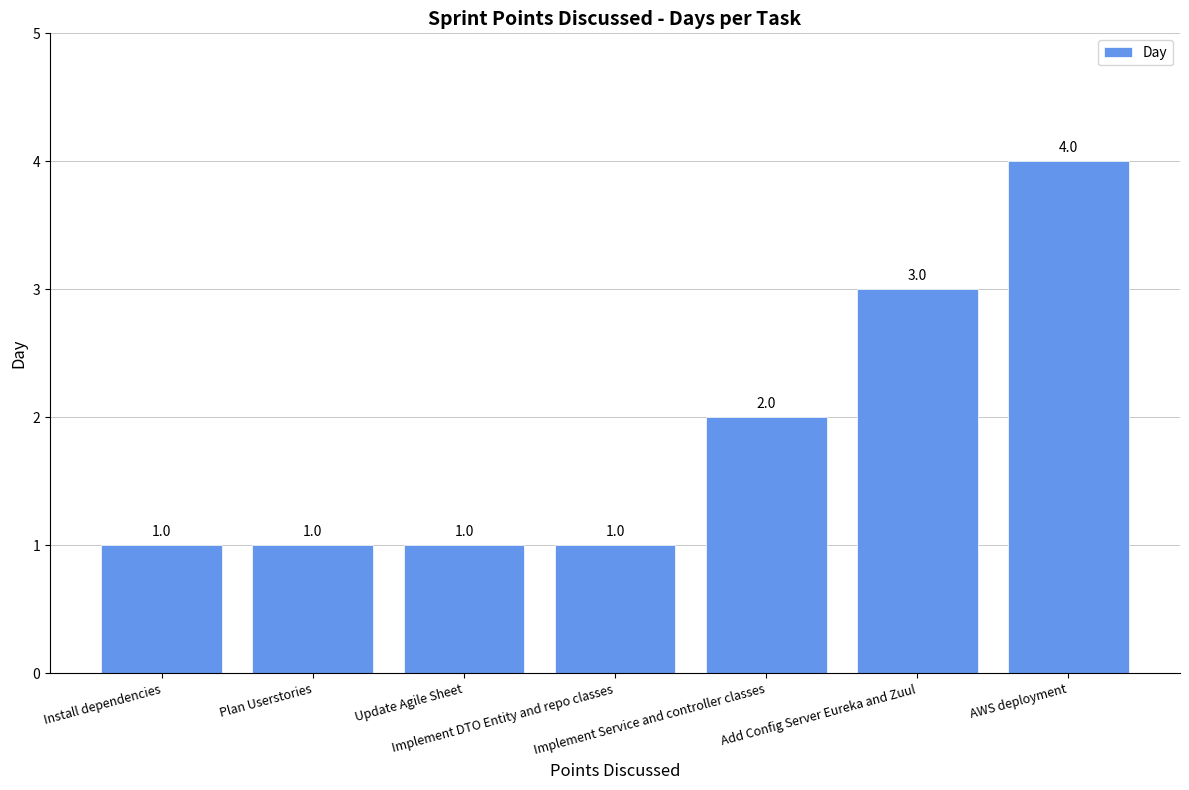

What is the average value?

2